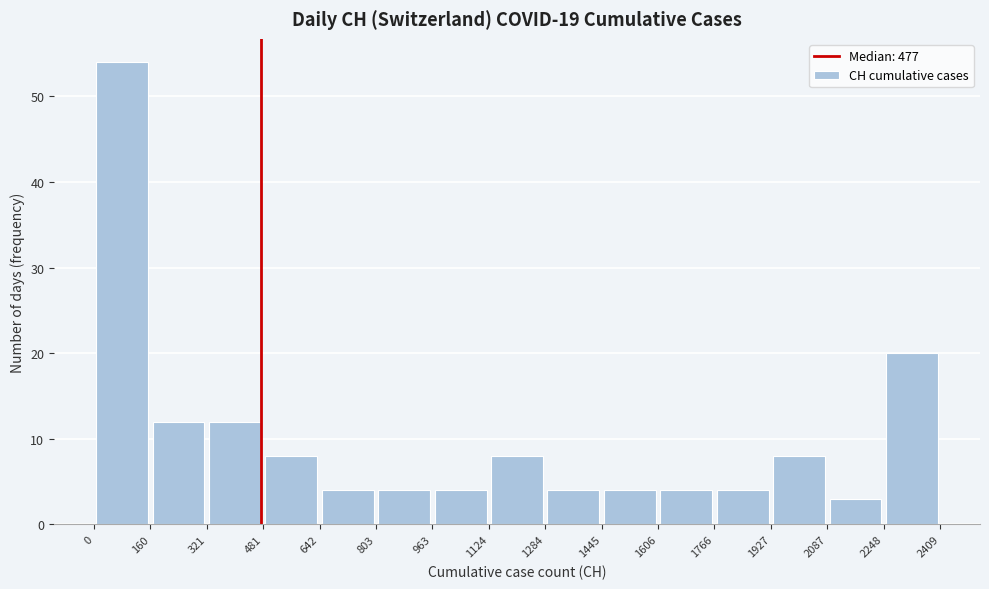

Reading left to right, list every bar in this chart as the range it spans on the x-axis followed by its height. The values are not printed on the chart, so give them approximately, as read against the axis.

0 to 160: 54
160 to 321: 12
321 to 481: 12
481 to 642: 8
642 to 803: 4
803 to 963: 4
963 to 1124: 4
1124 to 1284: 8
1284 to 1445: 4
1445 to 1606: 4
1606 to 1766: 4
1766 to 1927: 4
1927 to 2087: 8
2087 to 2248: 3
2248 to 2409: 20